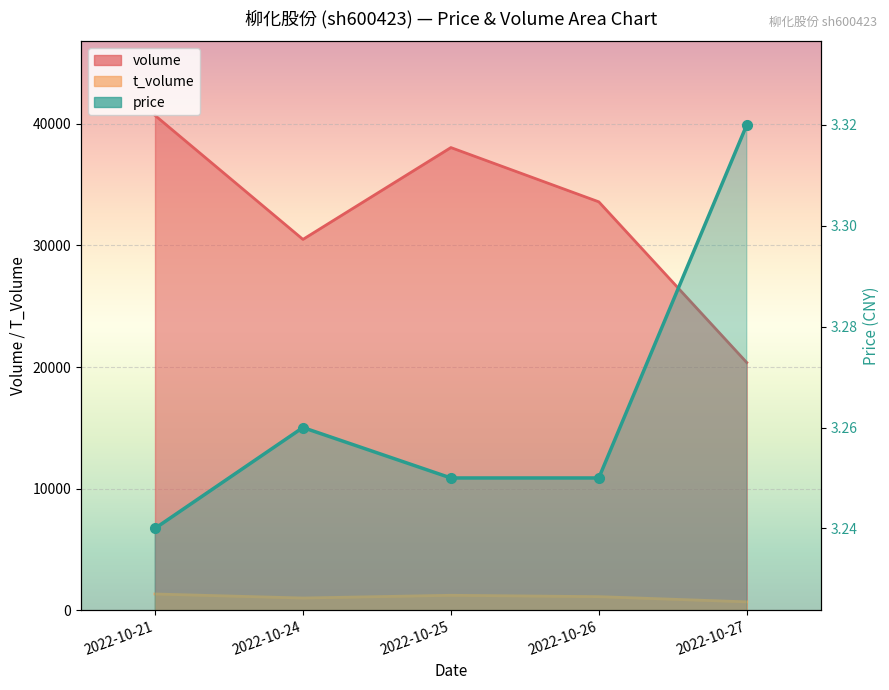

Which series has the largest range (max minus min)?

volume